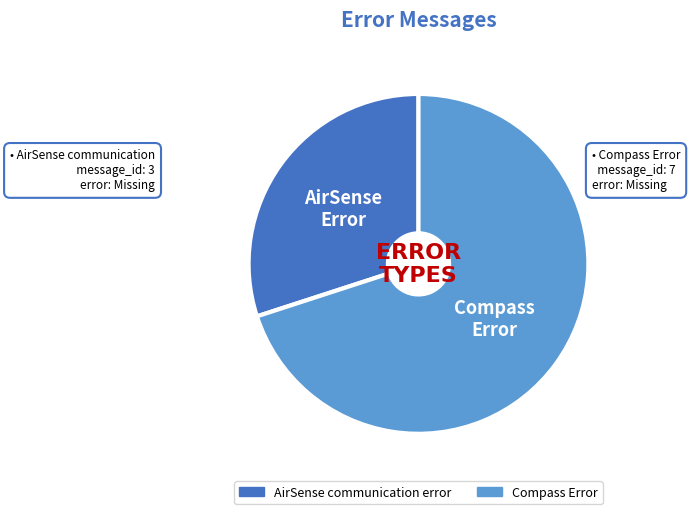

Combined, do Compass Error and AirSense communication error account for over 50%?

Yes